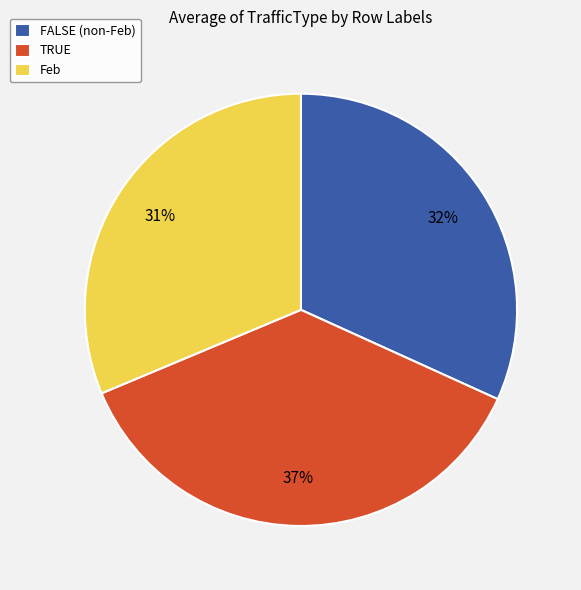

Is it true that TRUE is 26% of the pie?

False